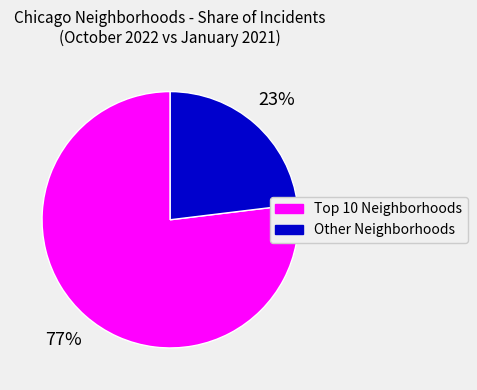

To the nearest percent, what is the difference between the largest and smallest slice percentages?

54%